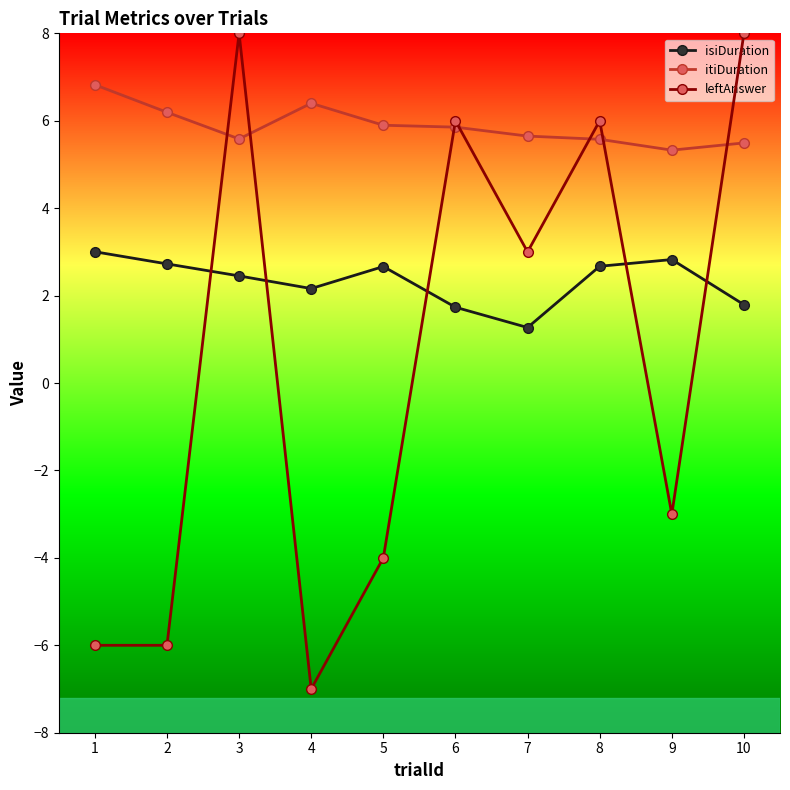

Where is the first local maximum for isiDuration?

5